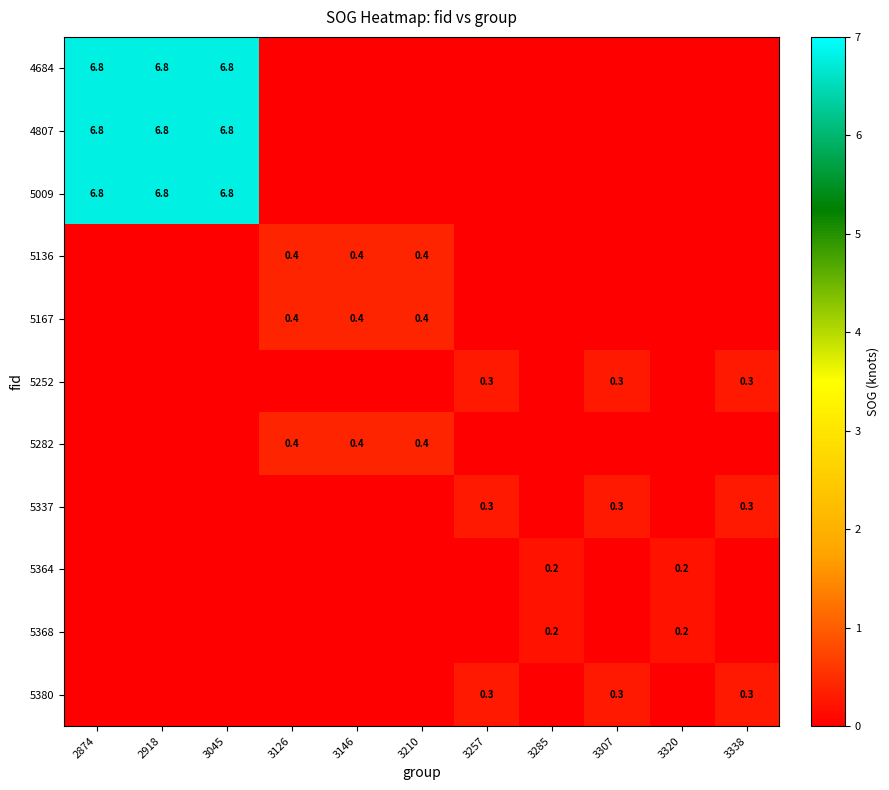

Is the value of 5364 at 3285 greater than the value of 4807 at 2874?

No